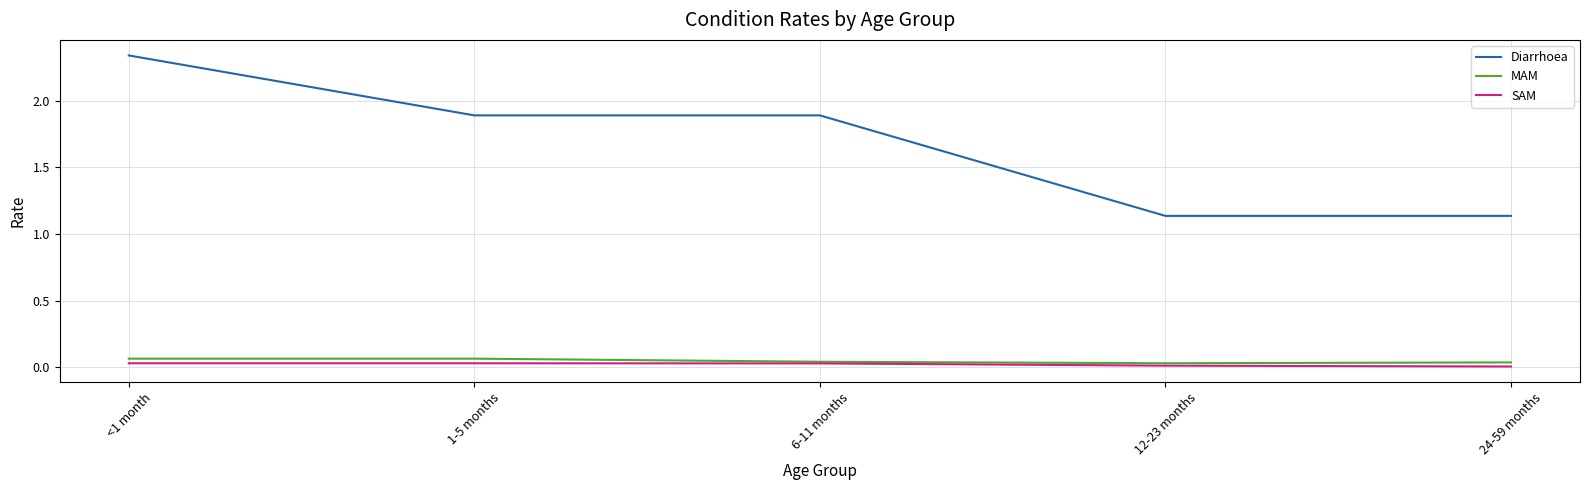

What is the total value across all series at 6-11 months?

2.0